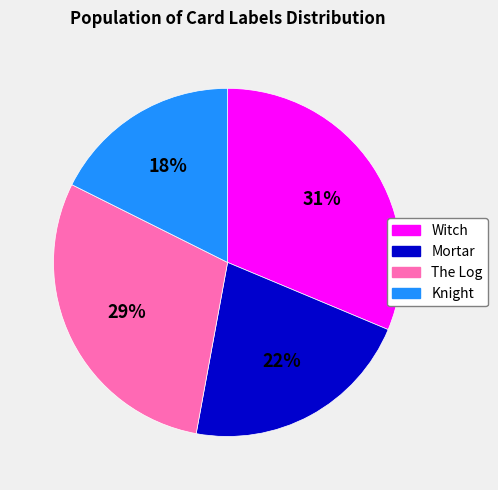

Is there a majority slice in this chart?

No